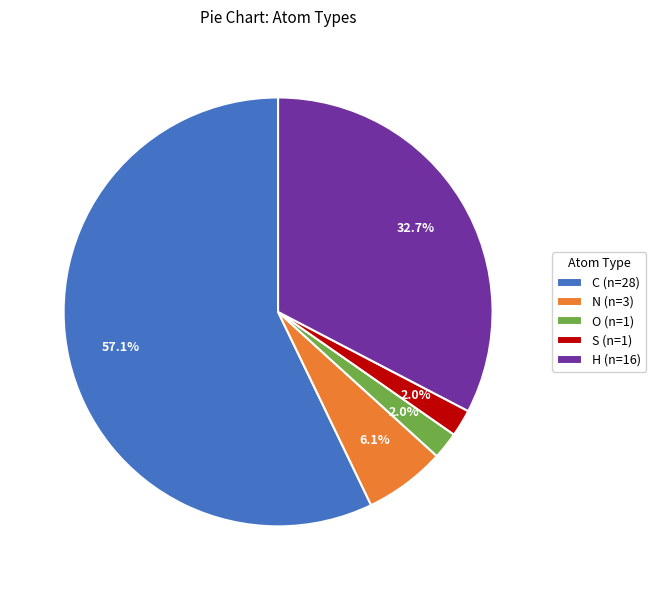

Is the sum of S (n=1) and N (n=3) greater than half?

No